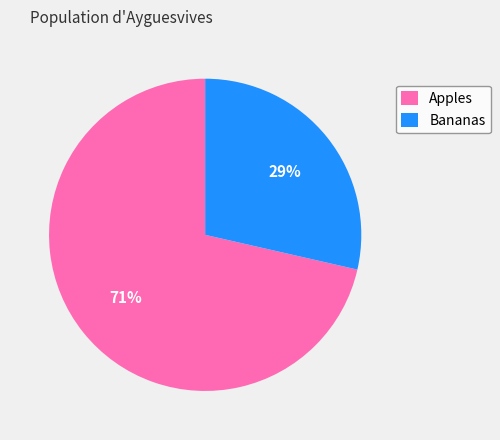

Do Apples and Bananas together represent more than half of the pie?

Yes